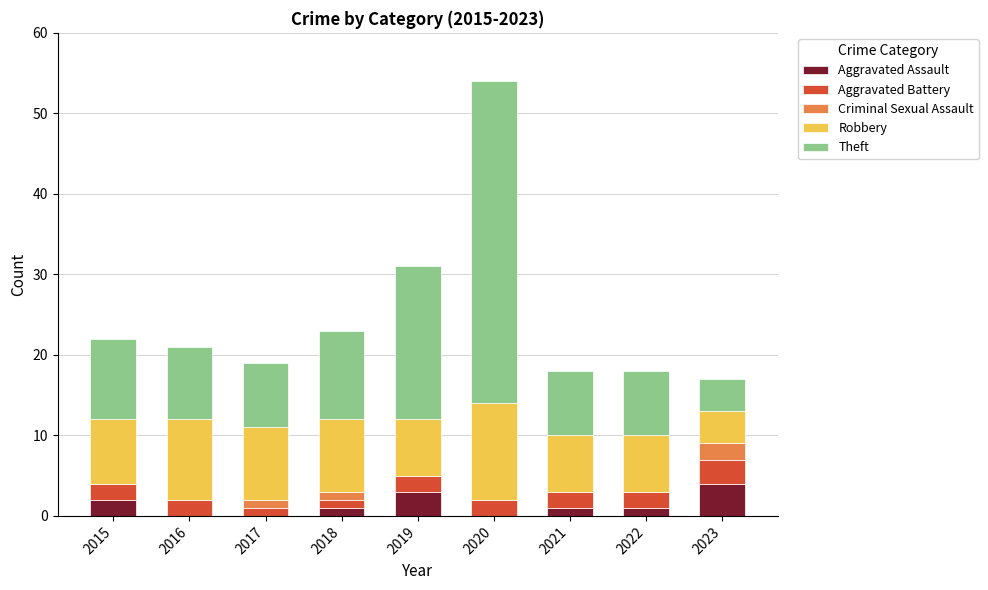

What is the total value across all series at 2019?

31